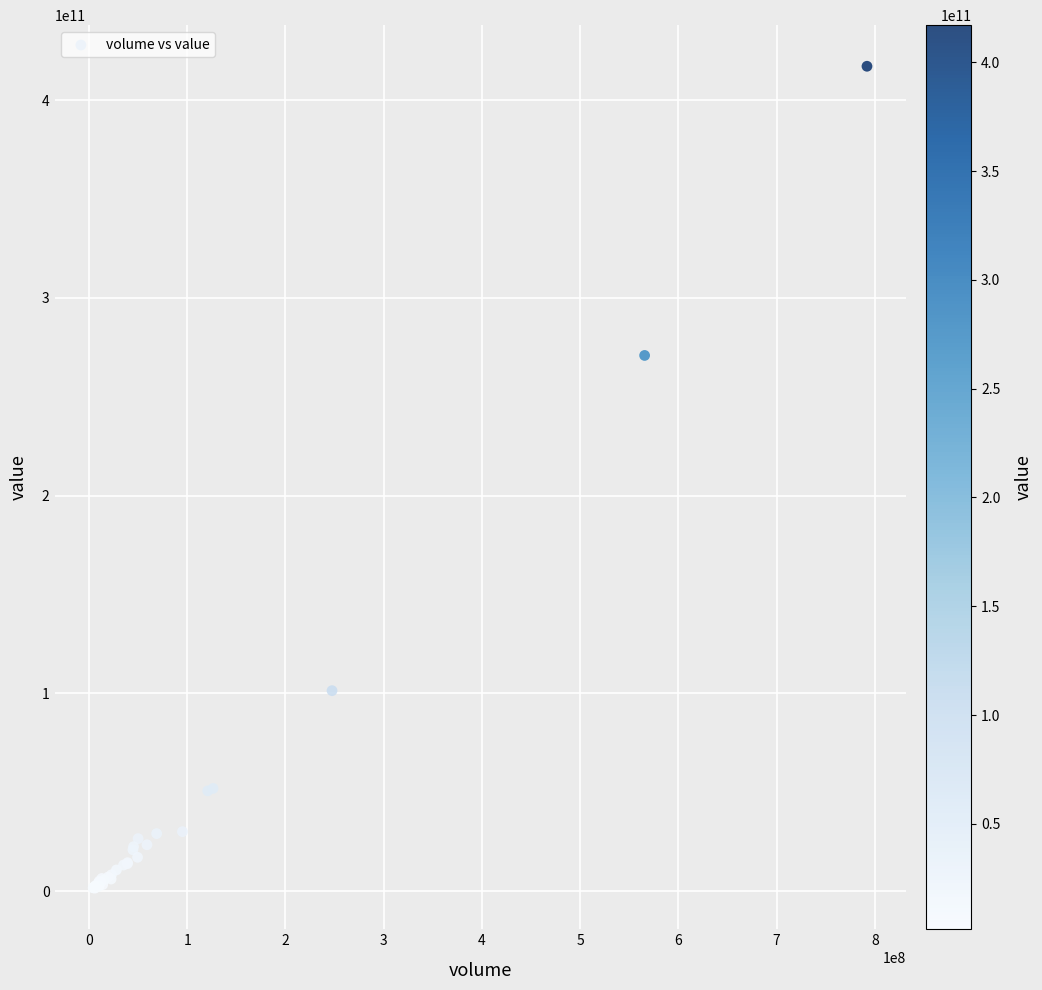

What Y value in the scatter plot is closest to 209316426873?

270886771943.9